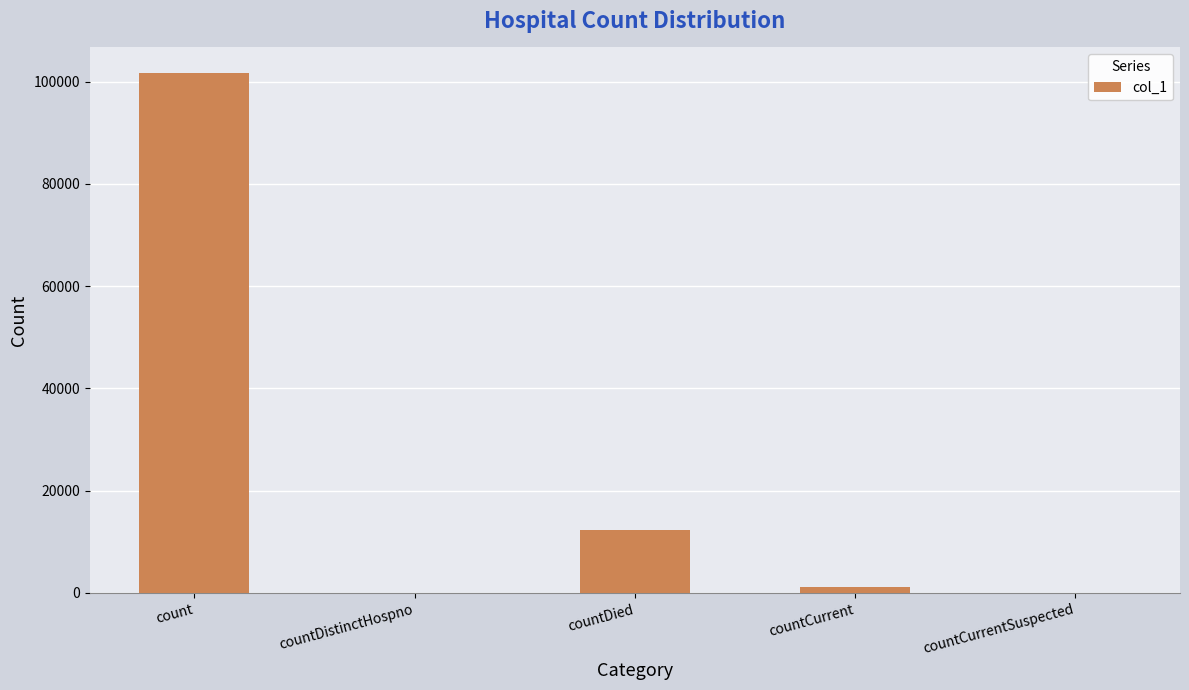

Reading left to right, what are all the values shown in this chart?

101580	0	12296	1256	0